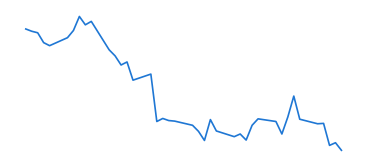

What is the difference between the maximum and minimum values?

3.5